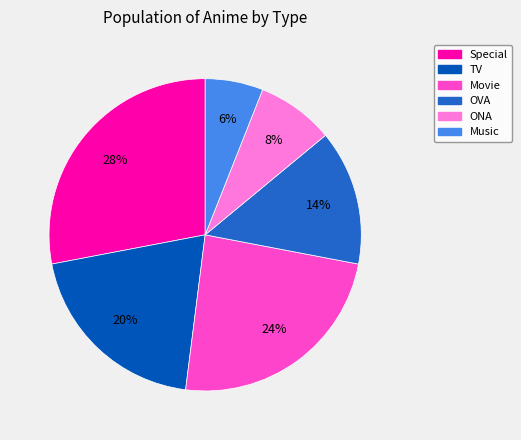

The Special slice represents 36% of the pie. True or false?

False